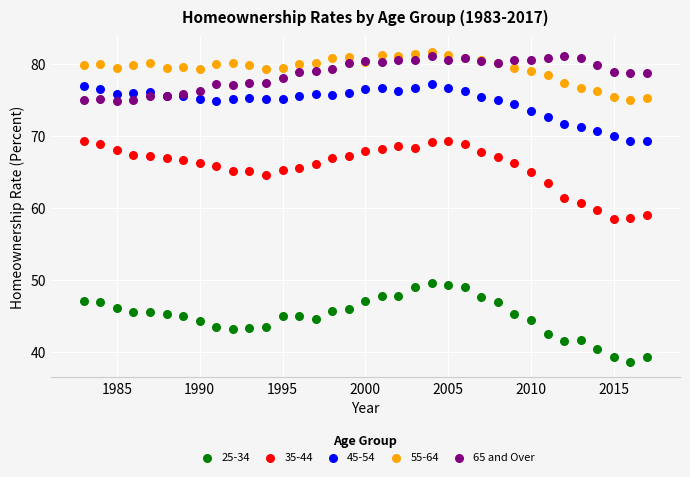

What is the X range (max minus min) for the scatter plot?

34.0